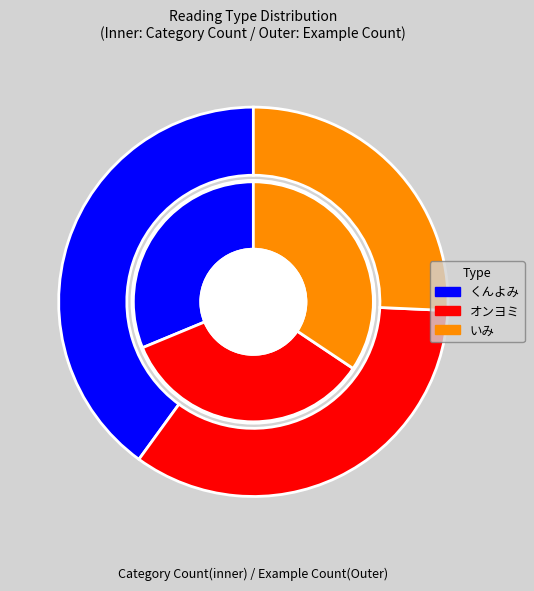

How many segments does this pie chart have?

3